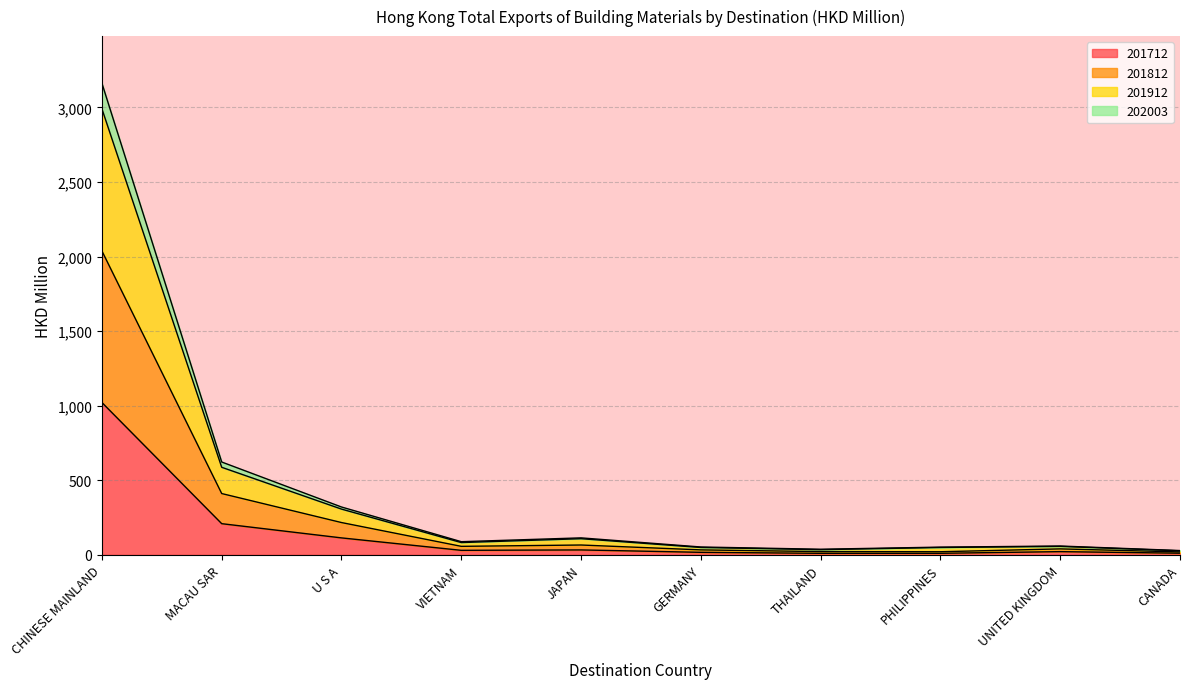

At which category is the sum across all series the highest?

CHINESE MAINLAND